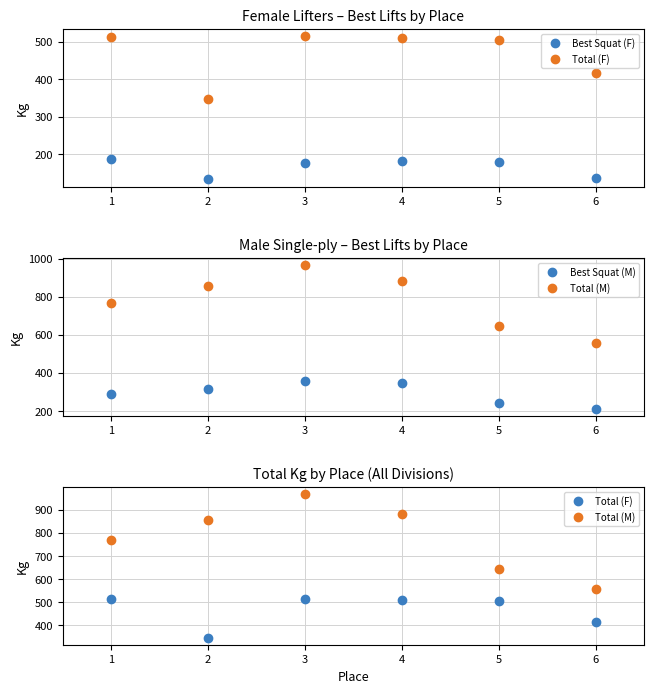

Reading right to left, list all the values displayed in this chart.

Best Squat (F): 5=137.5	4=180.0	3=182.5	2=177.5	1=132.5	0=187.5
Total (F): 5=415.0	4=505.0	3=510.0	2=515.0	1=347.5	0=512.5
Best Squat (M): 5=212.5	4=240.0	3=345.0	2=357.5	1=317.5	0=290.0
Total (M): 5=557.5	4=645.0	3=882.5	2=967.5	1=855.0	0=767.5